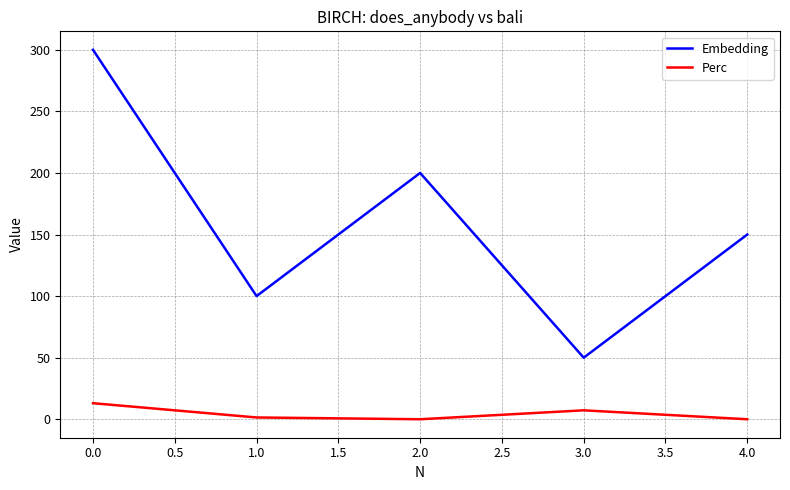

Which category has the lowest value in the Embedding series?

3.0